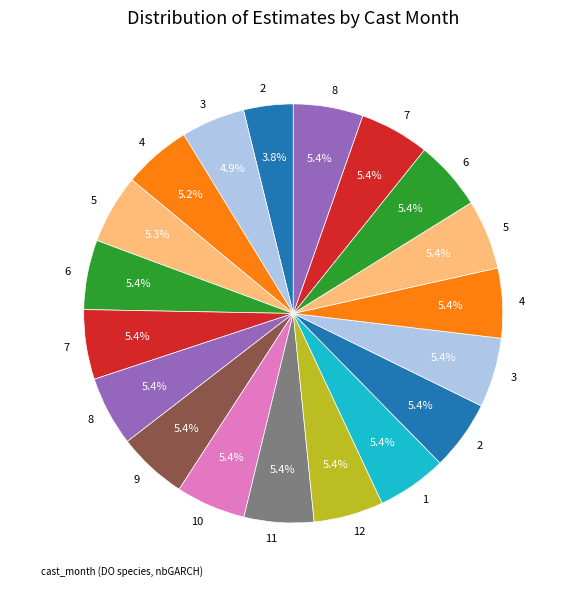

Count the number of slices in the pie.

19